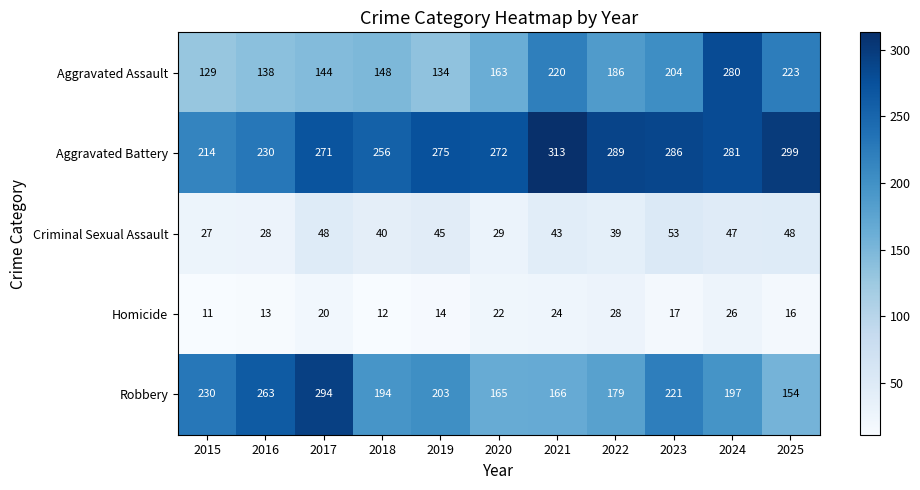

What is the spread (max minus min) of values at 2025?

283